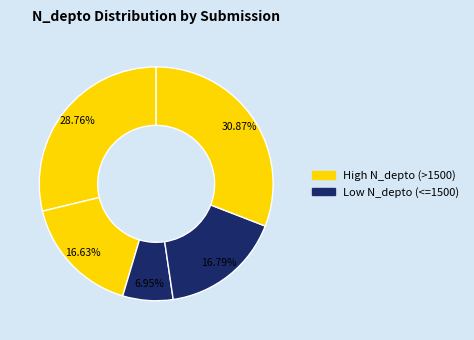

To the nearest percent, what is the difference between the largest and smallest slice percentages?

24%